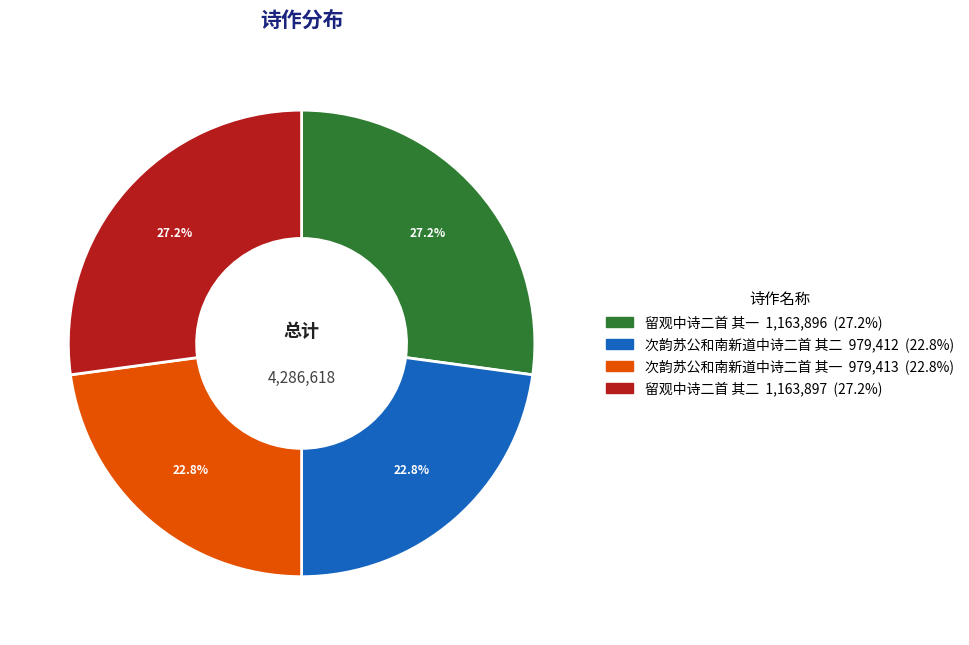

Do 留观中诗二首 其二 and 留观中诗二首 其一 together represent more than half of the pie?

Yes